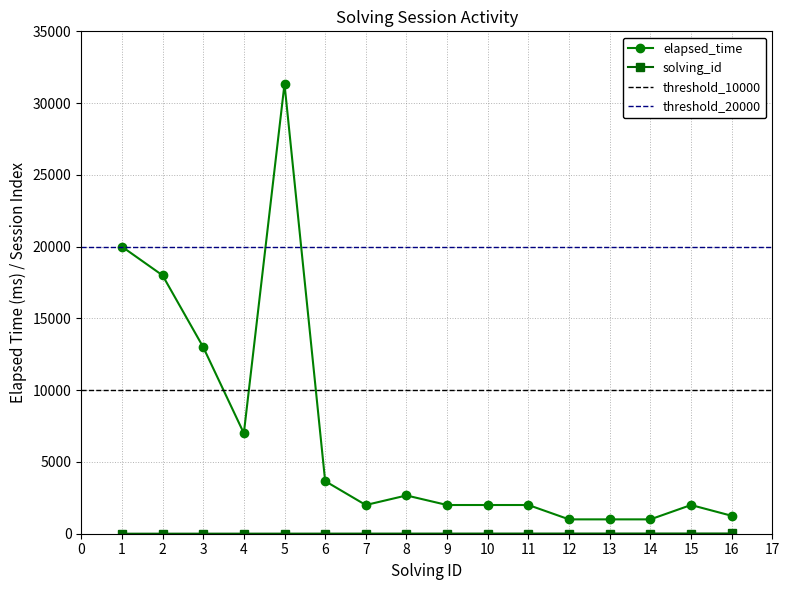

At which label is solving_id closest to 8?

8